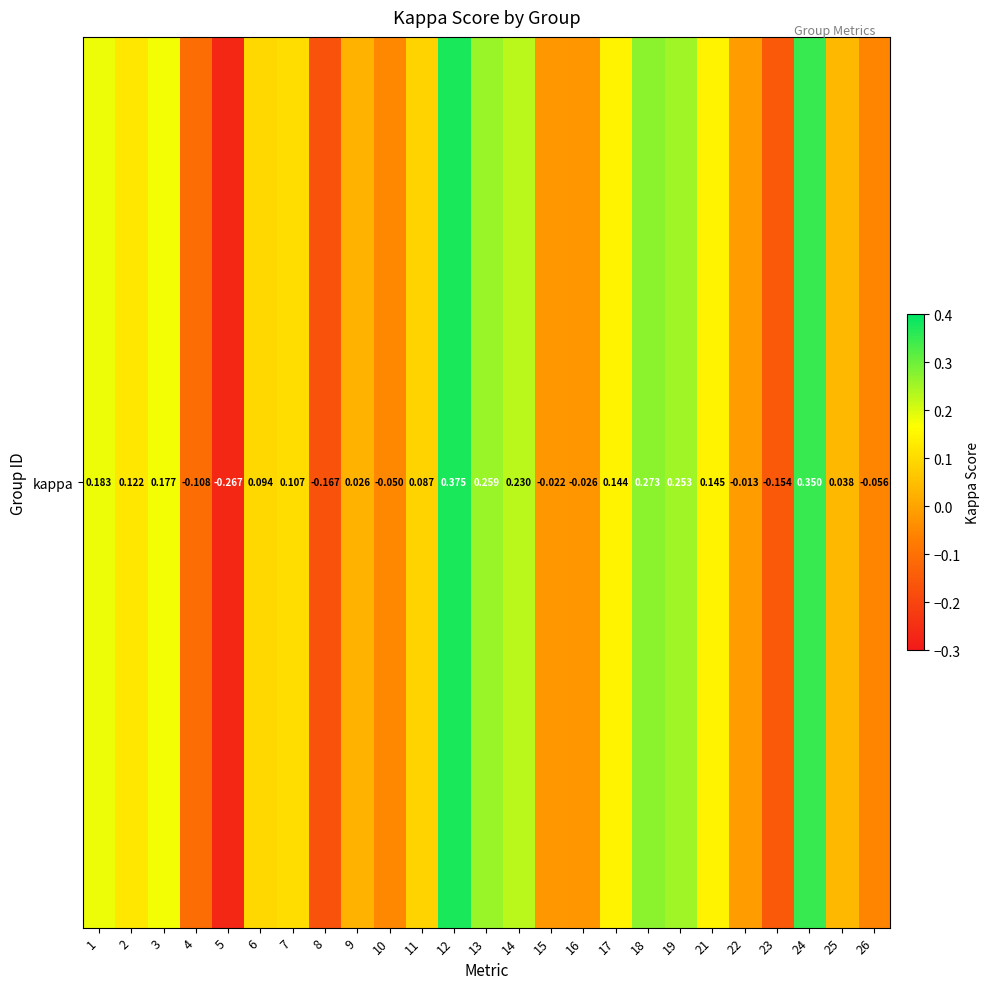

How many distinct data groups are displayed?

1